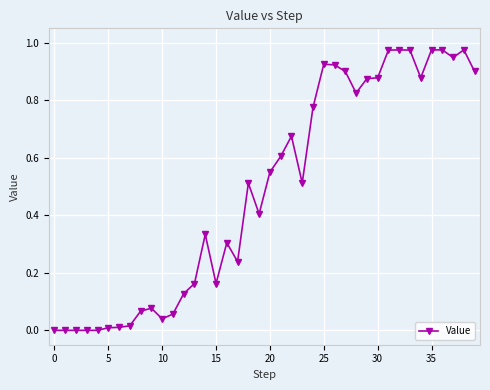

Reading left to right, transcribe all the data shown in this chart.

0.0	0.0	0.0	0.0	0.0	0.0	0.0	0.0	0.1	0.1	0.0	0.1	0.1	0.2	0.3	0.2	0.3	0.2	0.5	0.4	0.6	0.6	0.7	0.5	0.8	0.9	0.9	0.9	0.8	0.9	0.9	1.0	1.0	1.0	0.9	1.0	1.0	0.9	1.0	0.9